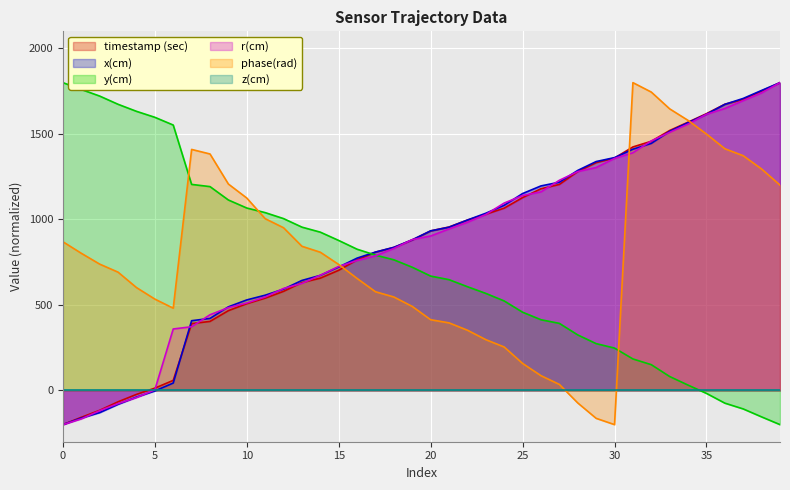

The x(cm) series shows 326.4 at 20. True or false?

False